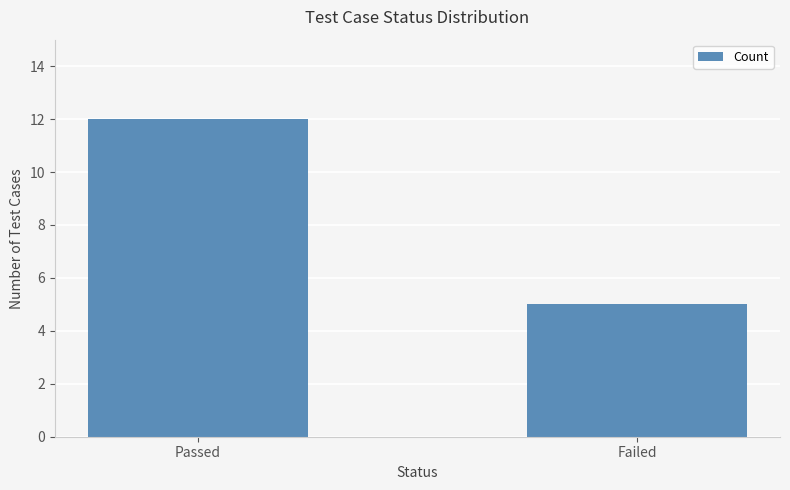

Is it true that the value at Passed is 4?

False